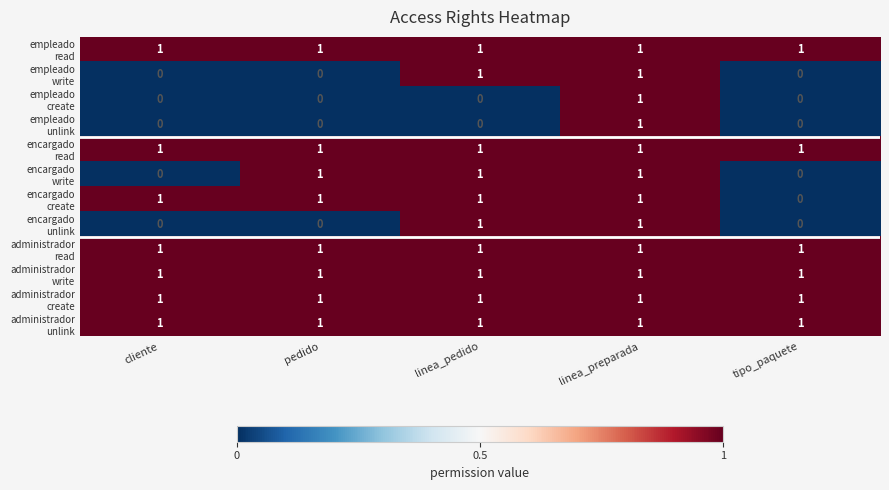

At which category is the sum across all series the highest?

linea_preparada